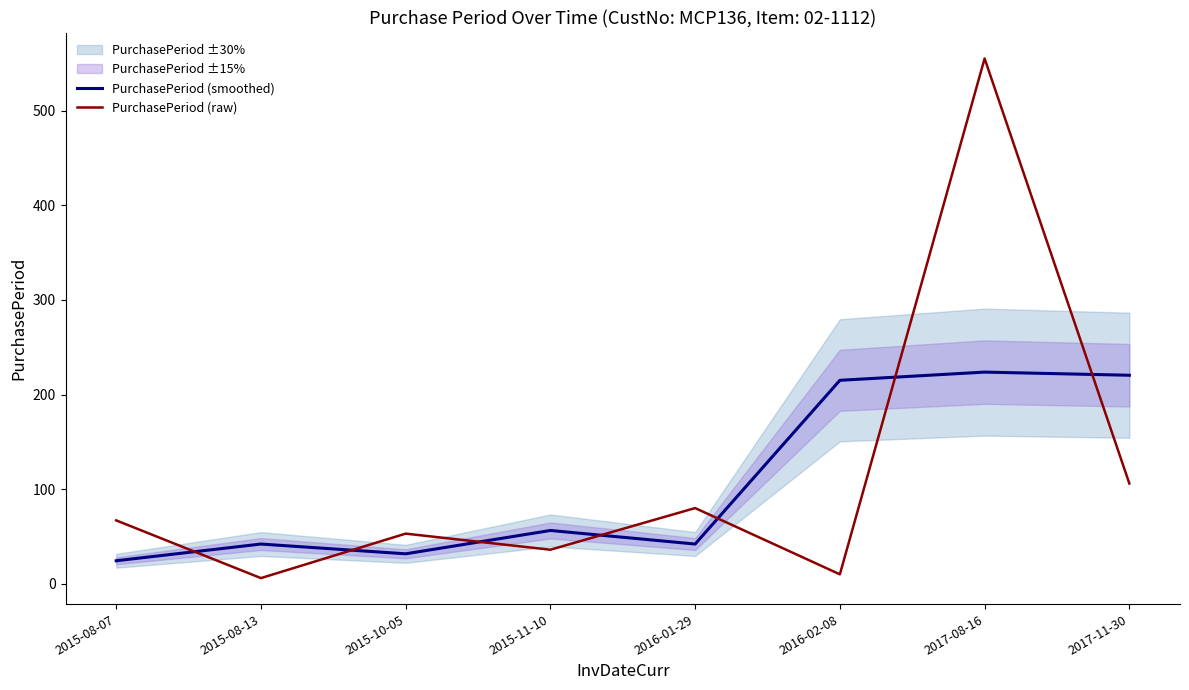

Which has a higher value, 2015-08-07 or 2015-11-10?

2015-11-10